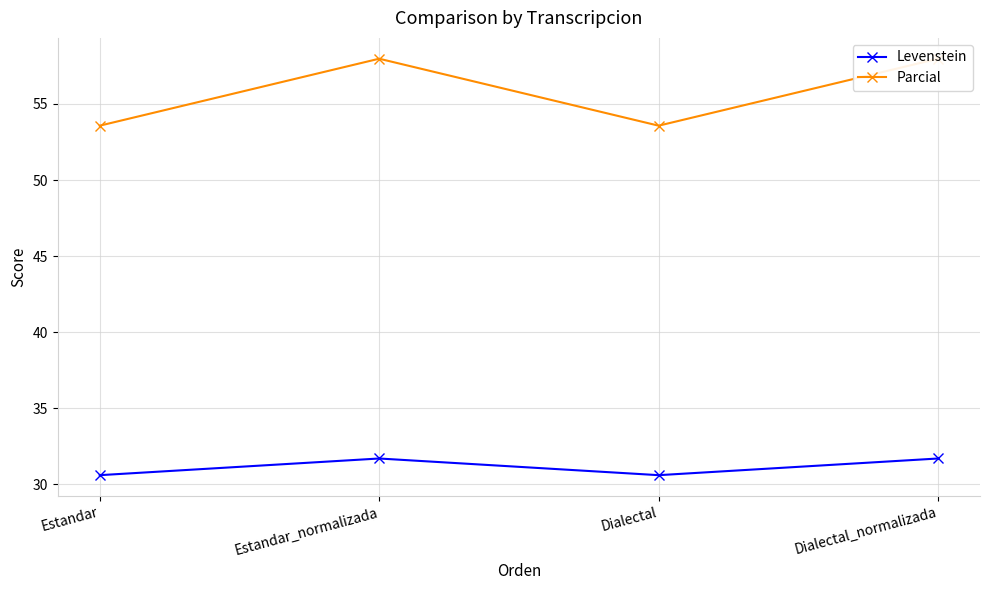

Which category has the lowest value in the Parcial series?

Estandar